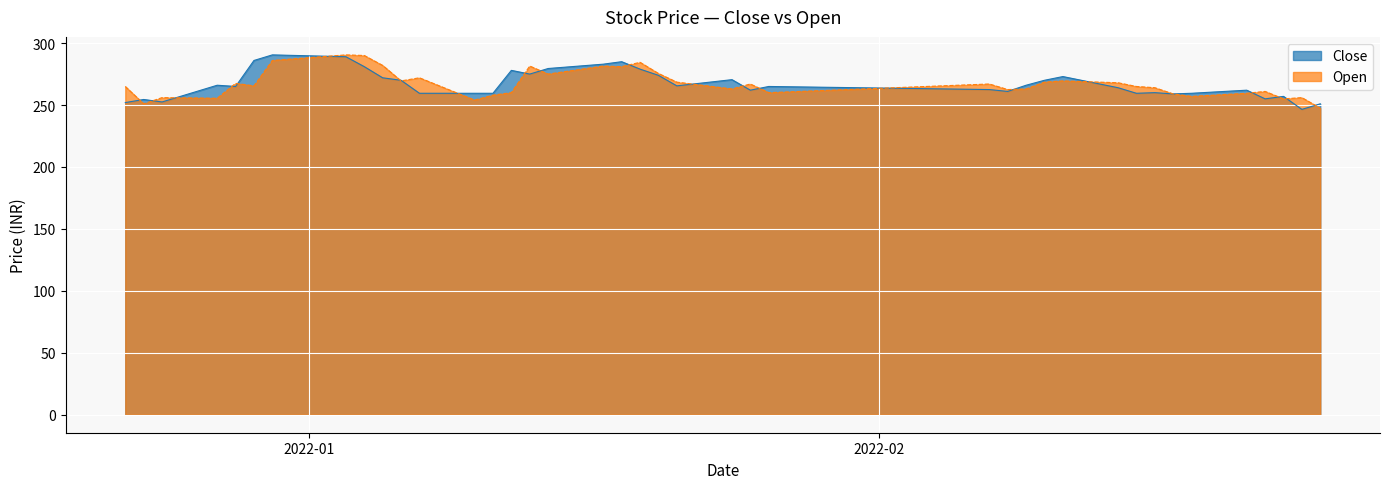

What is the sum of all Close values?

10679.5